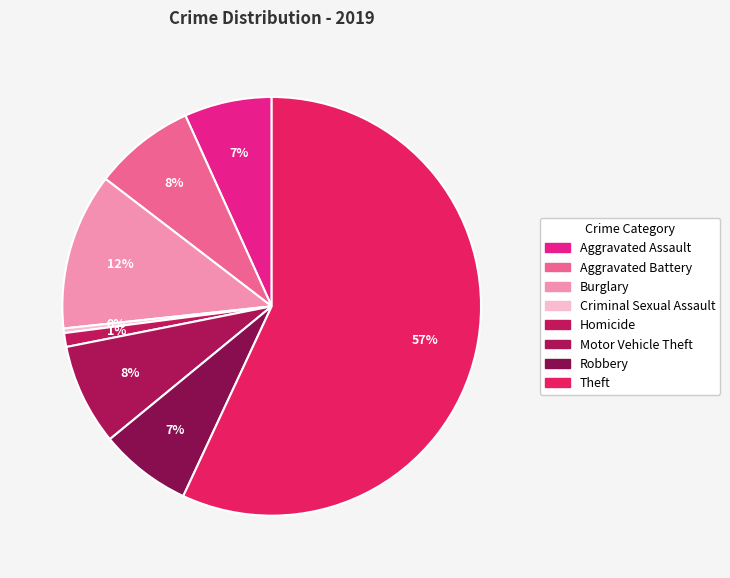

The Aggravated Battery slice represents 8% of the pie. True or false?

True